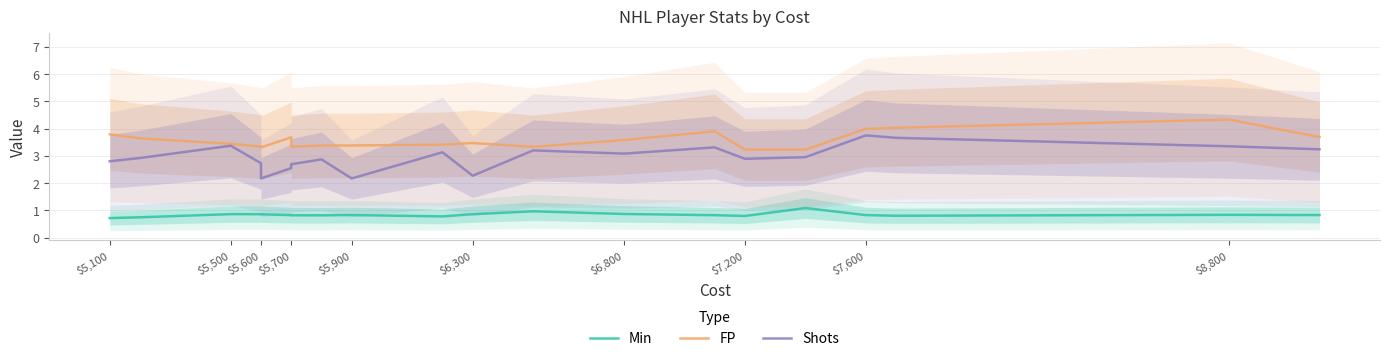

True or false: Shots and Min cross at least once.

False